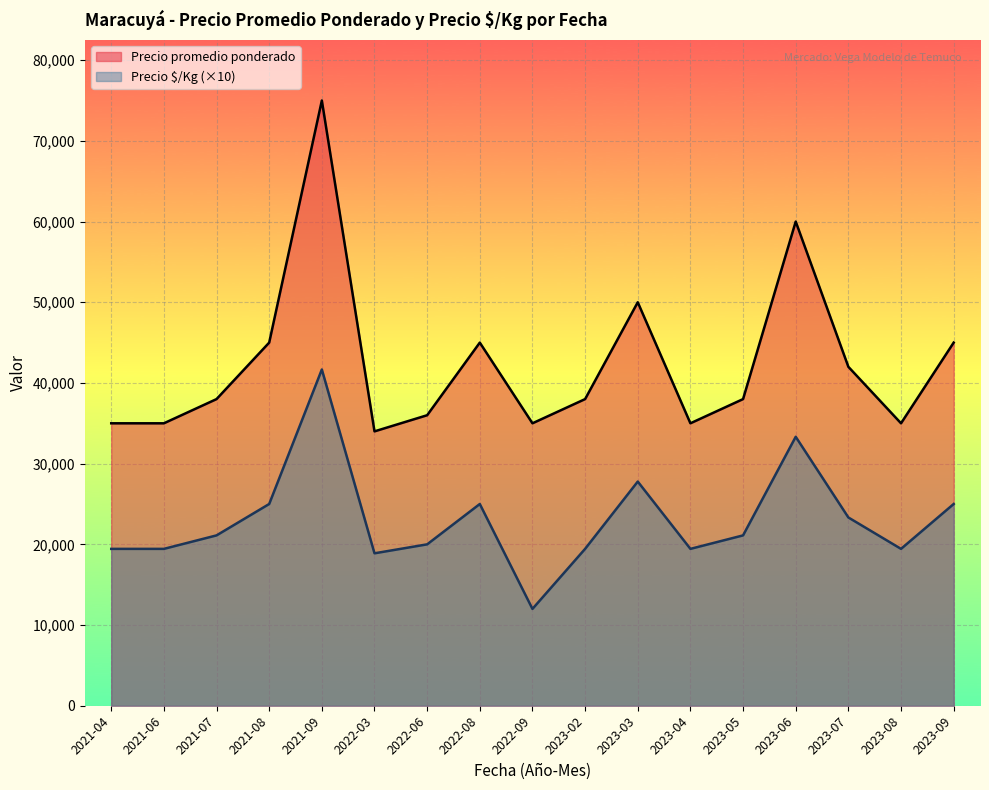

True or false: Precio $/Kg and Precio promedio ponderado cross at least once.

False